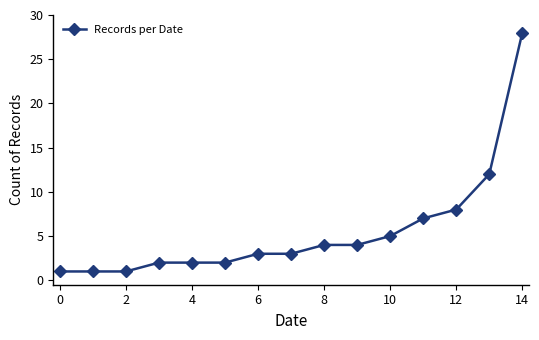

What is the average value?

6